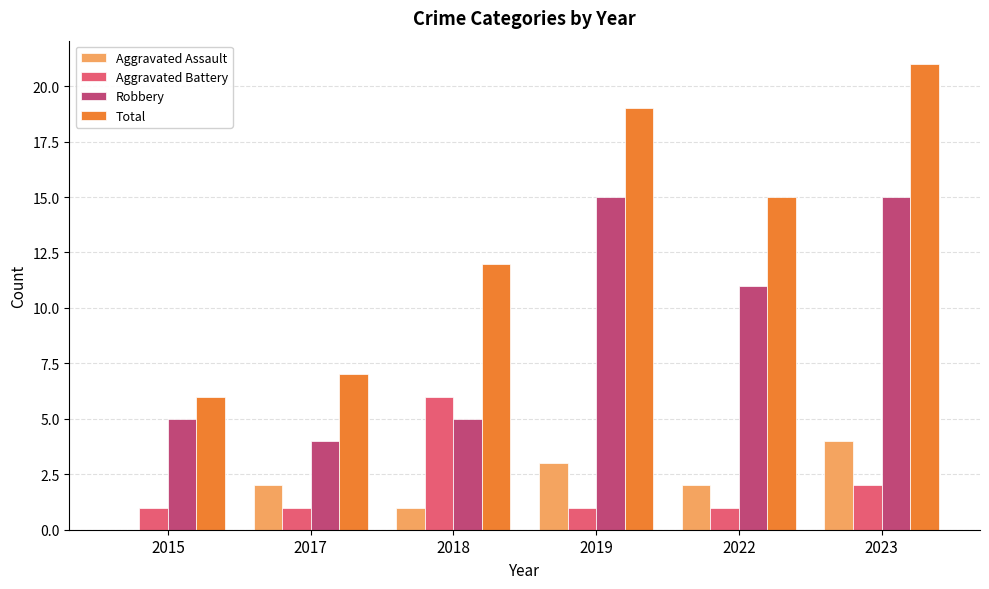

Which series has the largest total across all categories?

Total